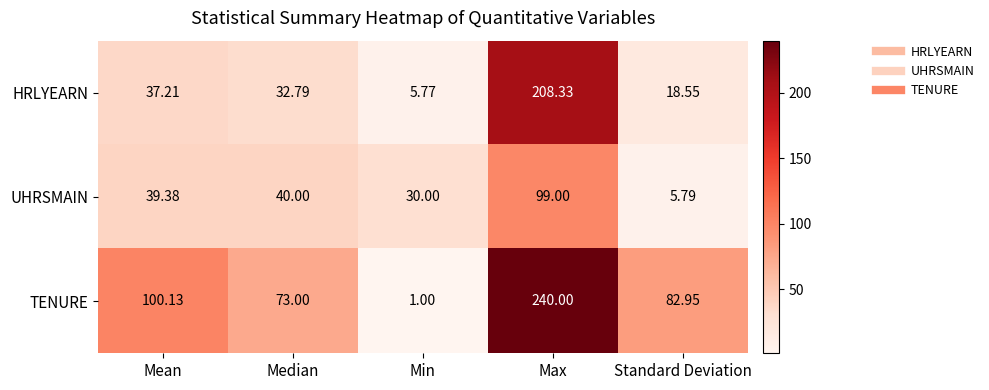

At Mean, list the series in order from smallest to largest.

HRLYEARN, UHRSMAIN, TENURE